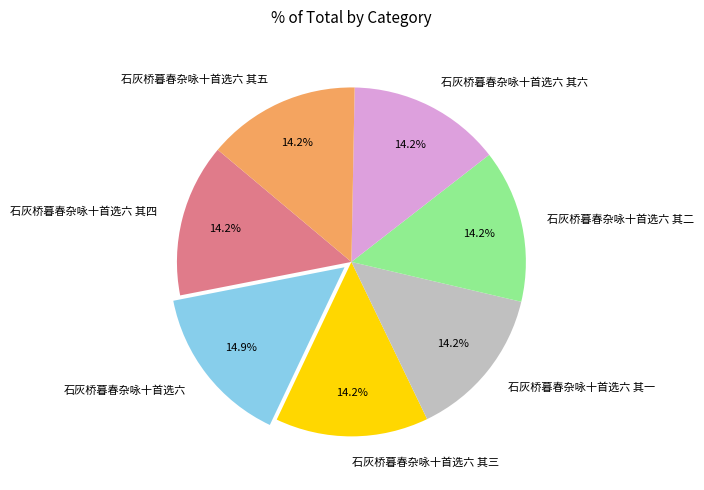

The 石灰桥暮春杂咏十首选六 其六 slice represents 8% of the pie. True or false?

False